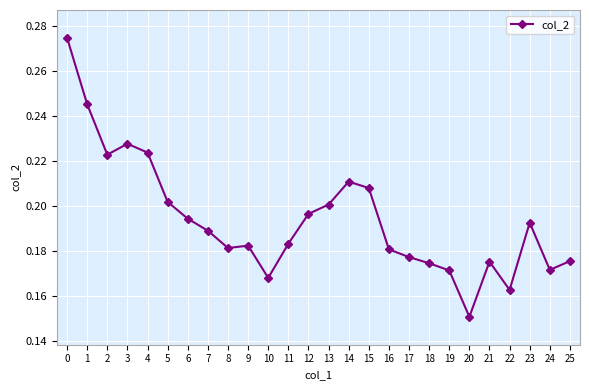

True or false: there are more than 1 points higher than both neighbors.

True